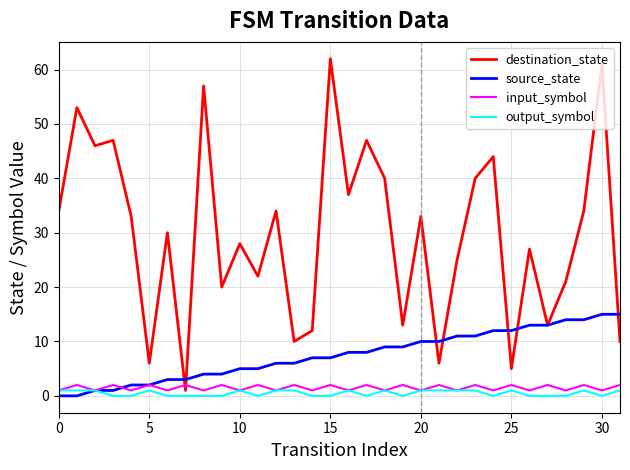

At how many categories does at least one series exceed 4?

31